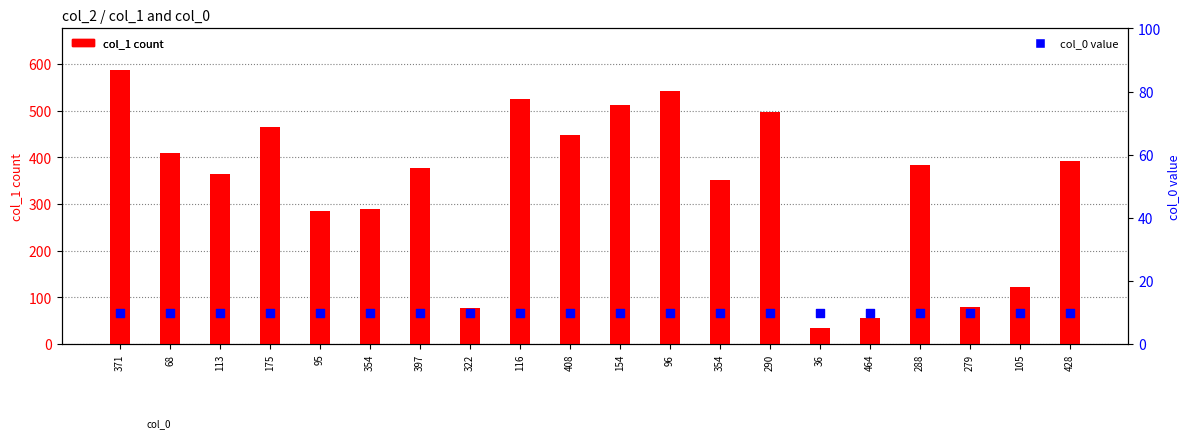

At which category is the sum across all series the highest?

371